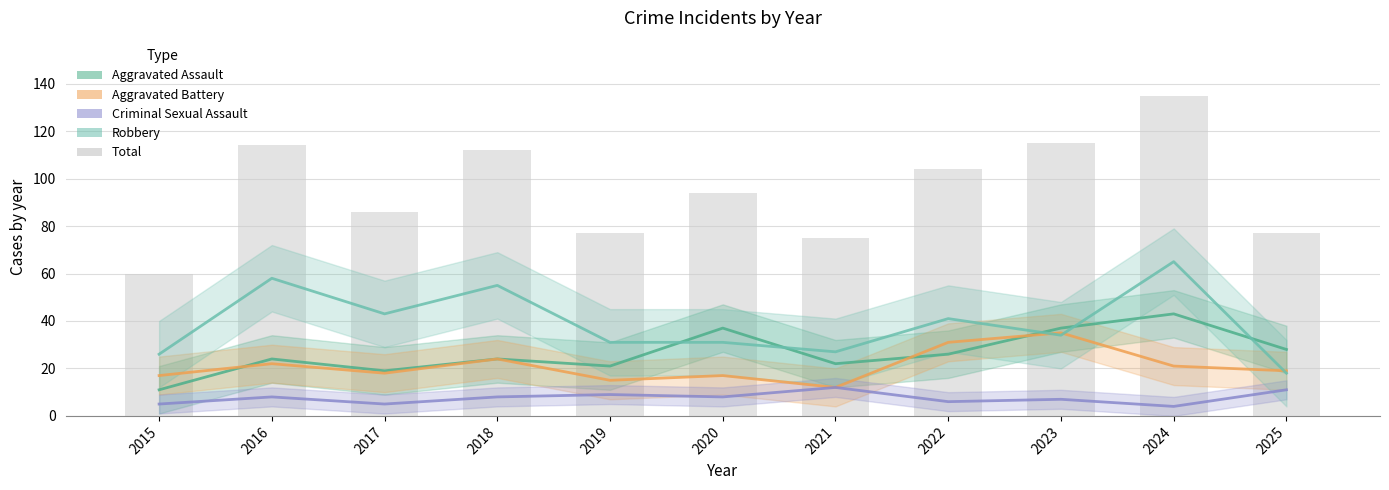

Which has a higher value, 2015 or 2016?

2016